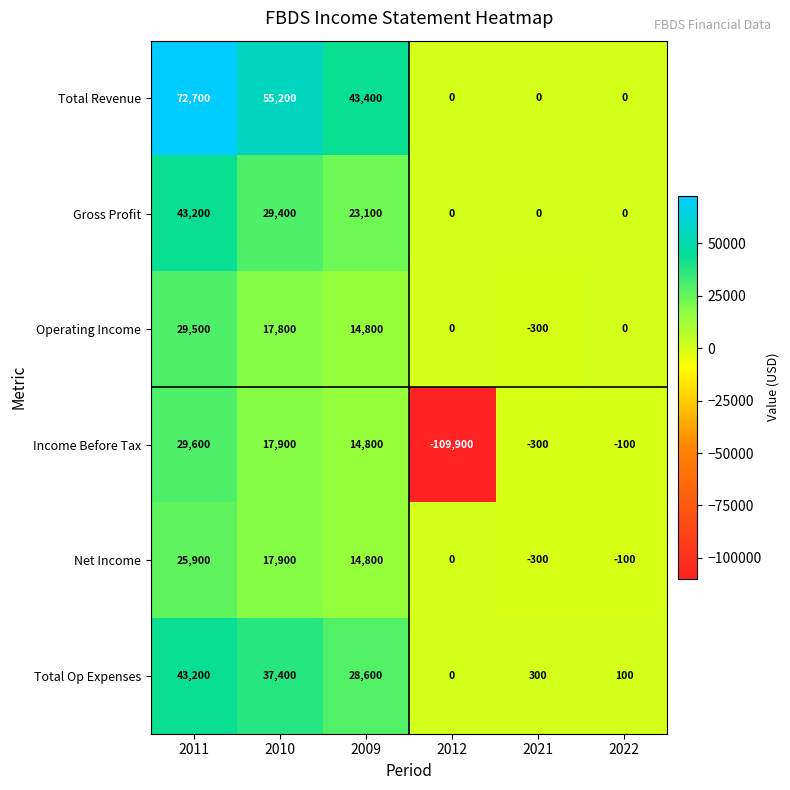

What is the total value across all series at 2010?

175600